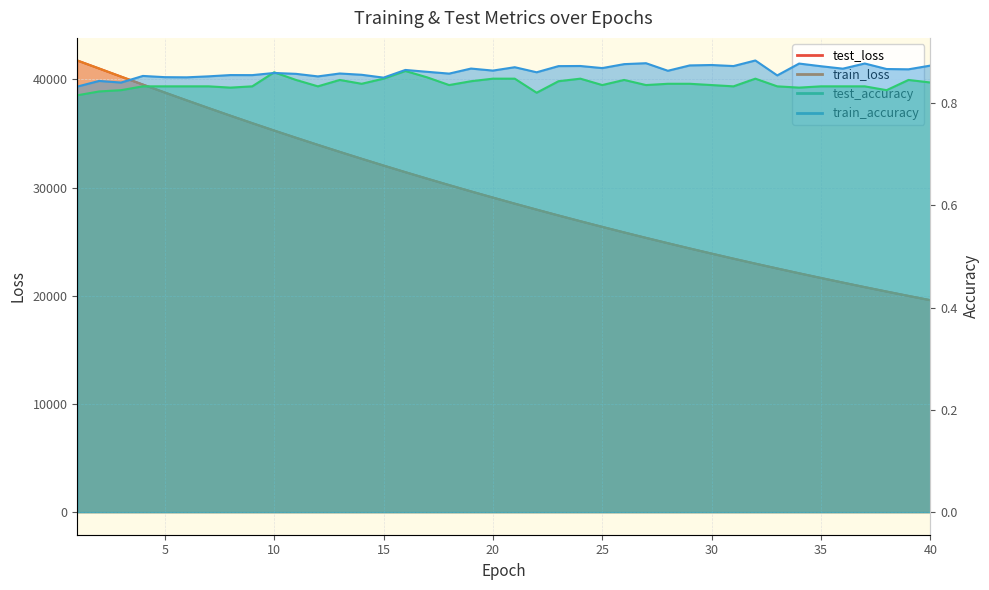

Where do train_accuracy and test_accuracy first cross each other?

9 and 10